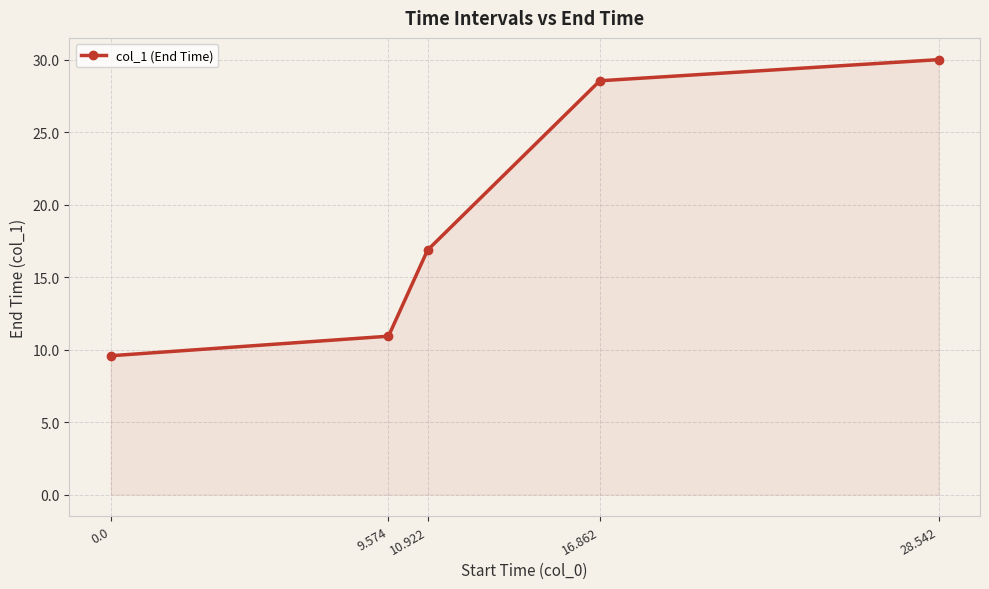

What value does the data have at 16.862?

28.5